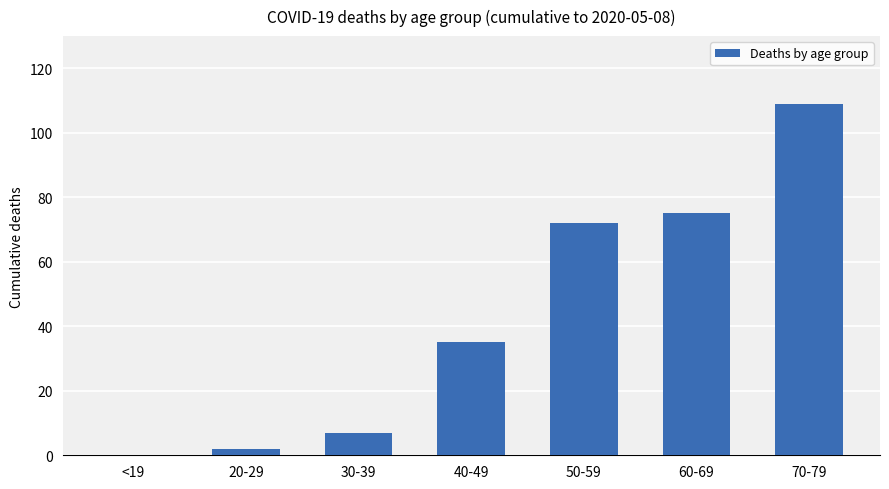

True or false: the data shows 53 at 70-79.

False